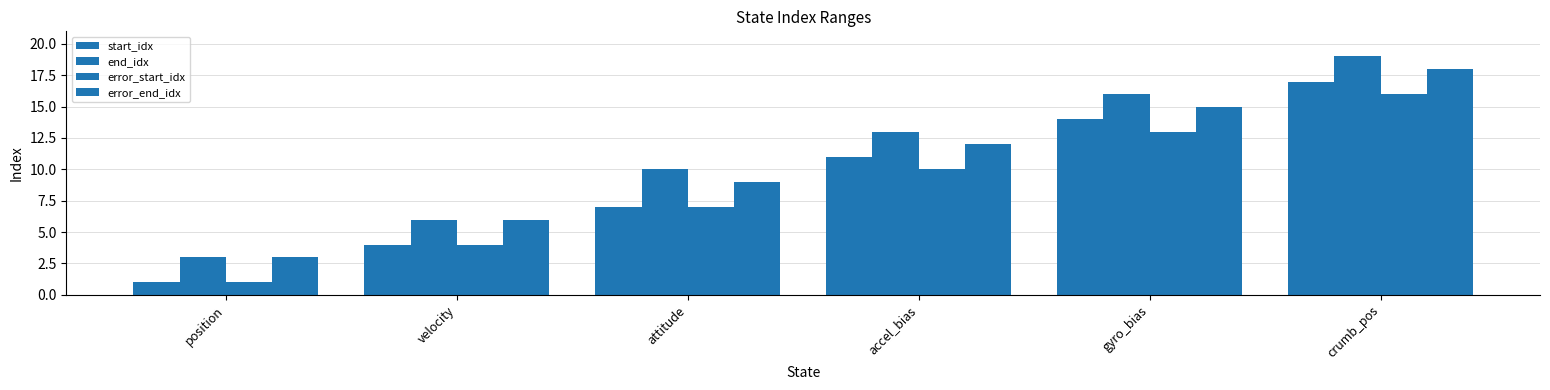

Count the number of data series in this chart.

4